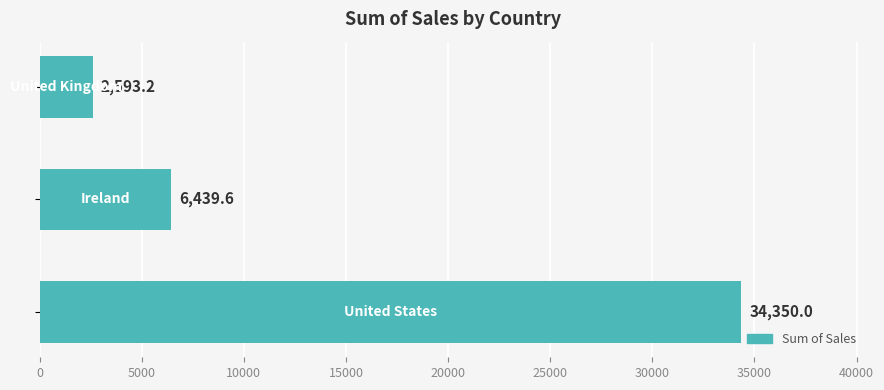

What is the difference between the maximum and minimum values?

31756.8